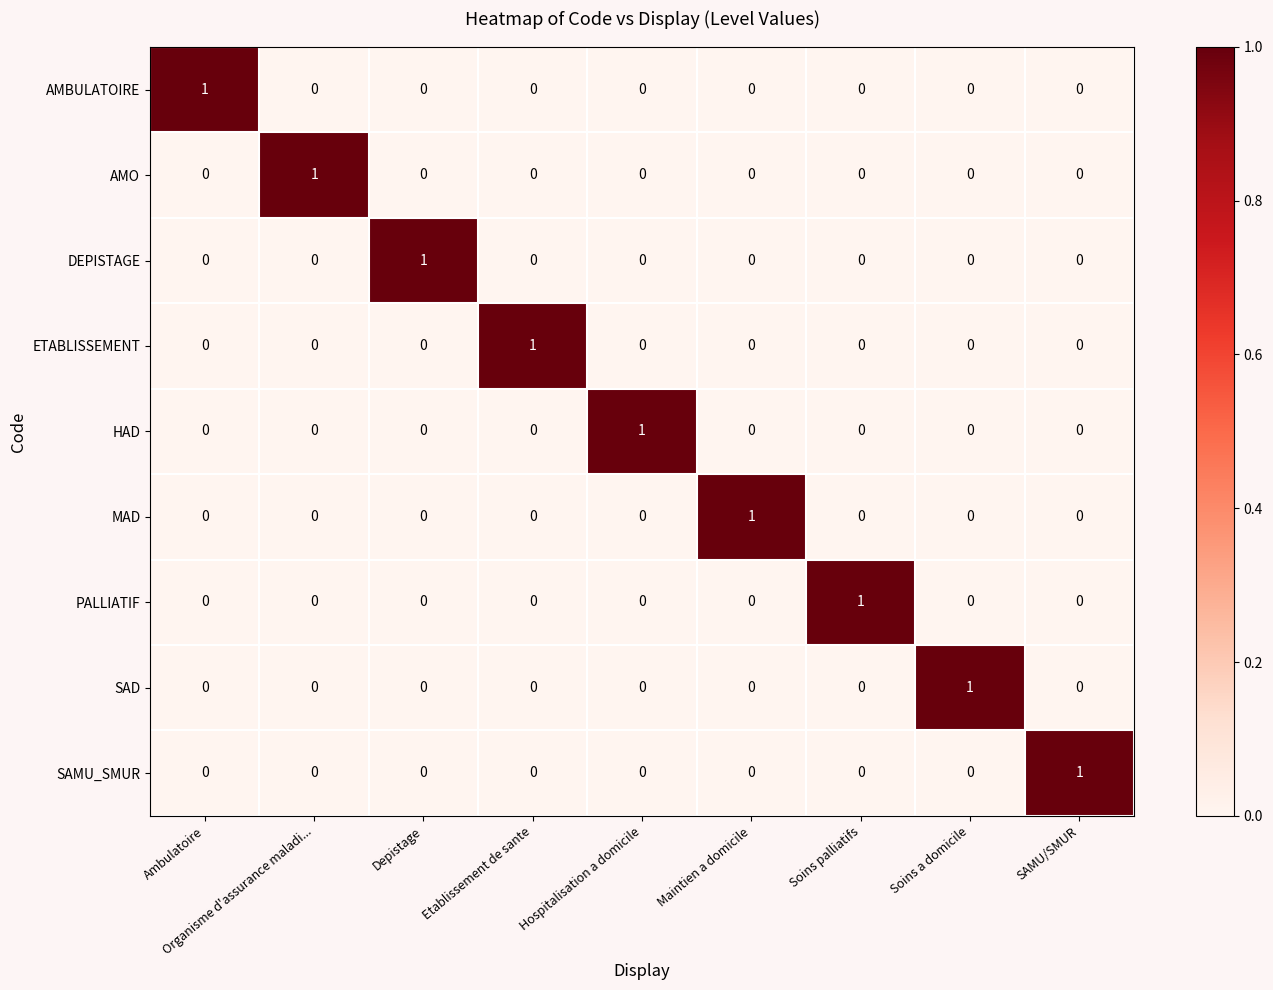

The value of AMO at Depistage is 1. True or false?

False